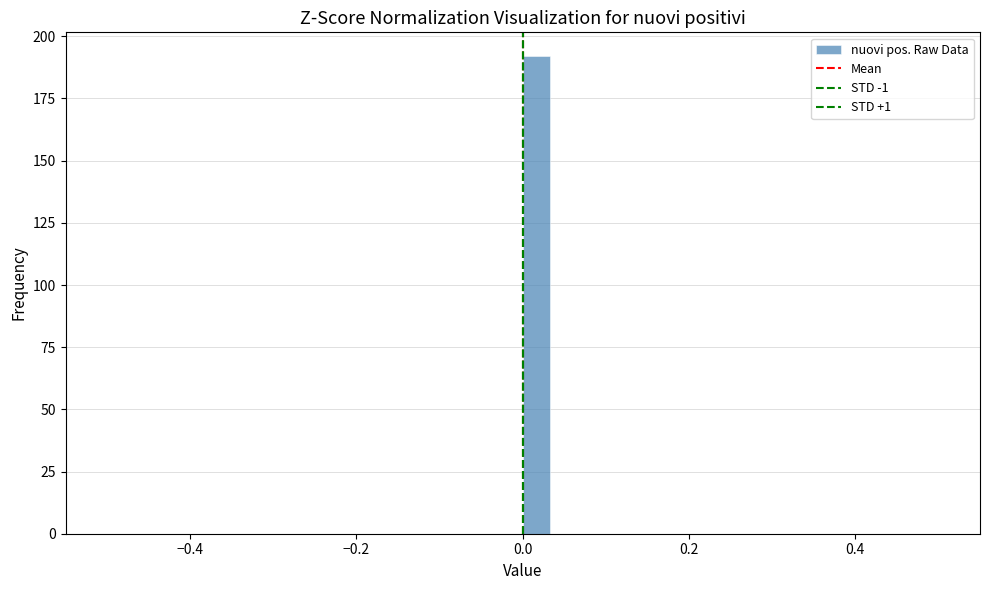

Read against the x-axis, roughly where is the centre of the tallest bar?

0.02